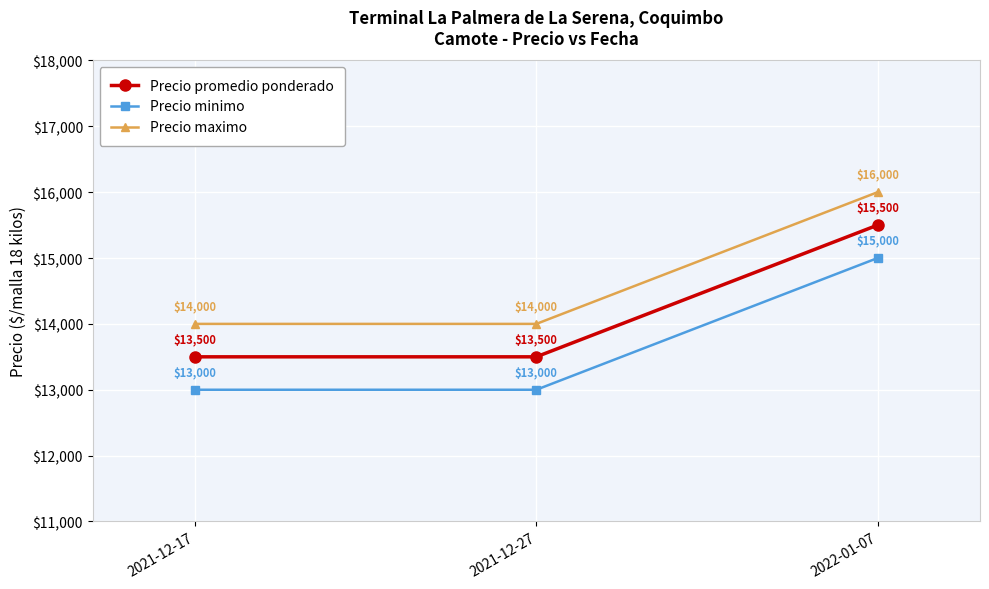

Which series has the largest total across all categories?

Precio maximo